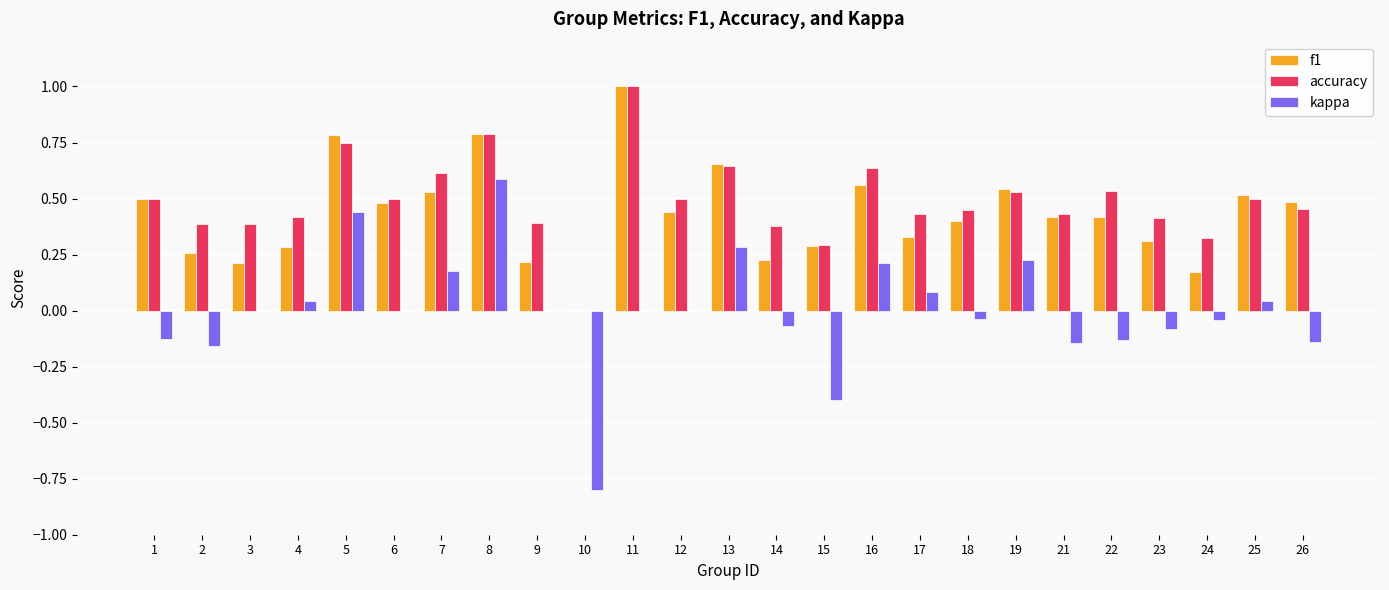

Does the chart contain stacked bars?

No